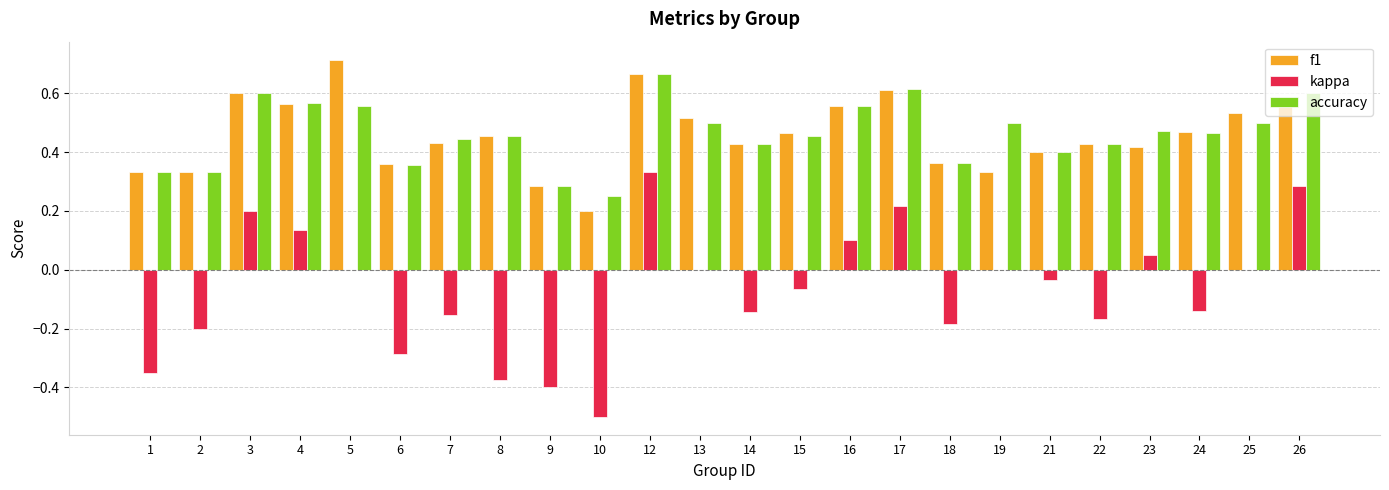

At which label is f1 closest to 0?

10